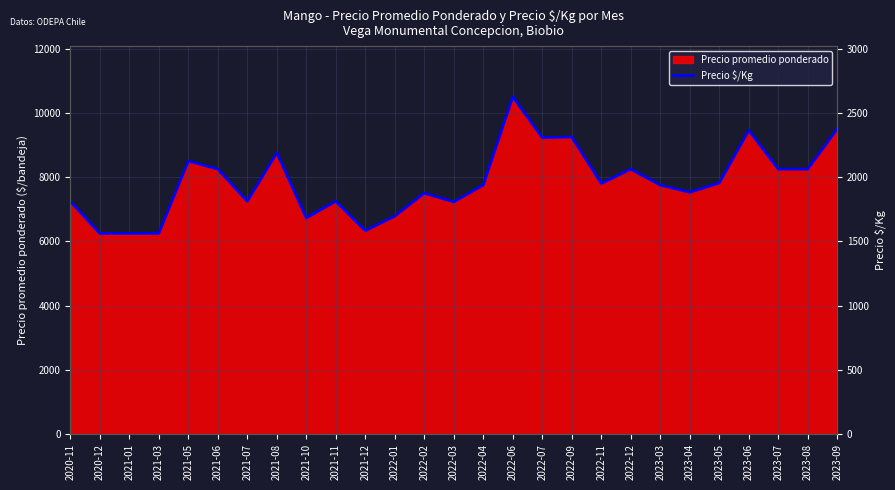

Where is the data nearest to the value 2093?

2021-06